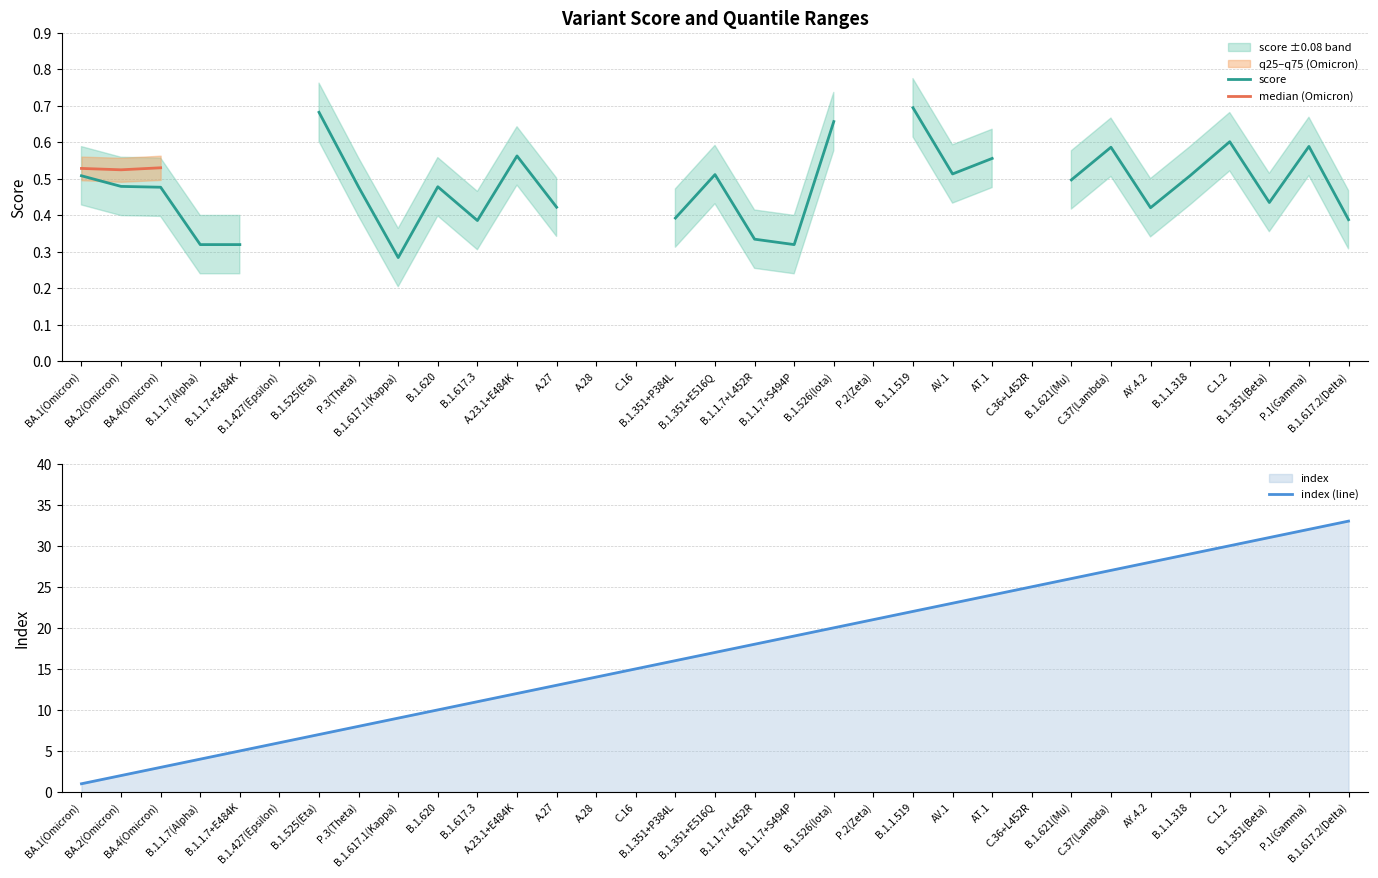

How many median (Omicron) values are between 0 and 1?

3